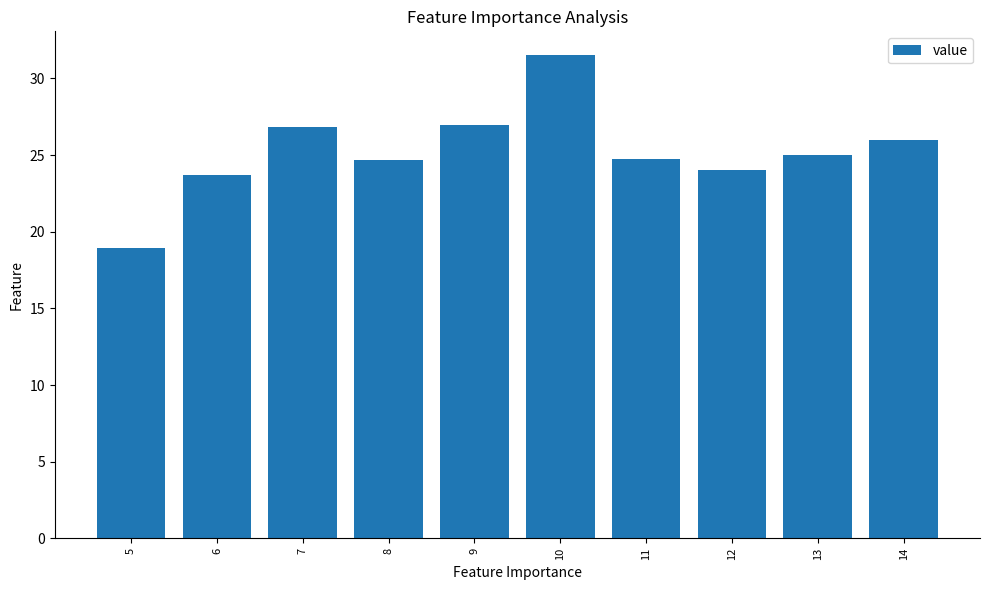

Reading right to left, transcribe all the data shown in this chart.

14=26.0	13=25.0	12=24.0	11=24.7	10=31.5	9=27.0	8=24.7	7=26.8	6=23.7	5=18.9